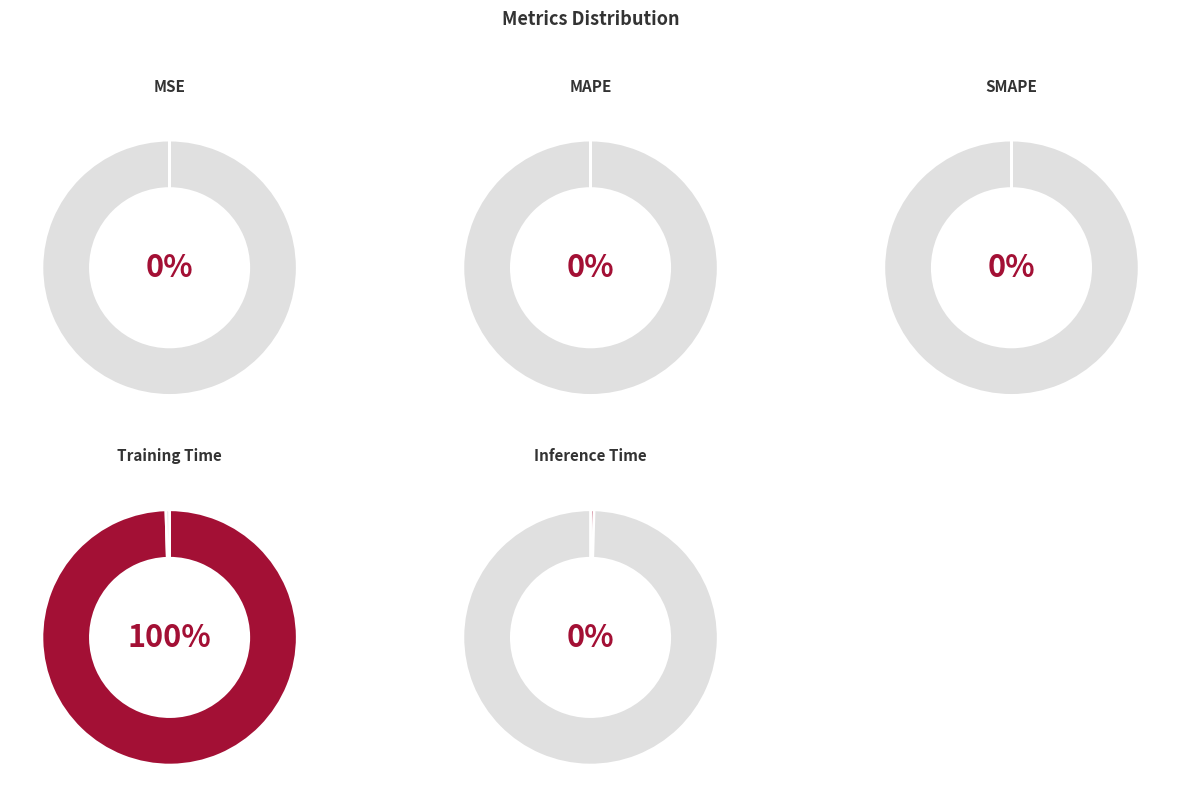

Is there any slice that represents more than half of the pie?

Yes